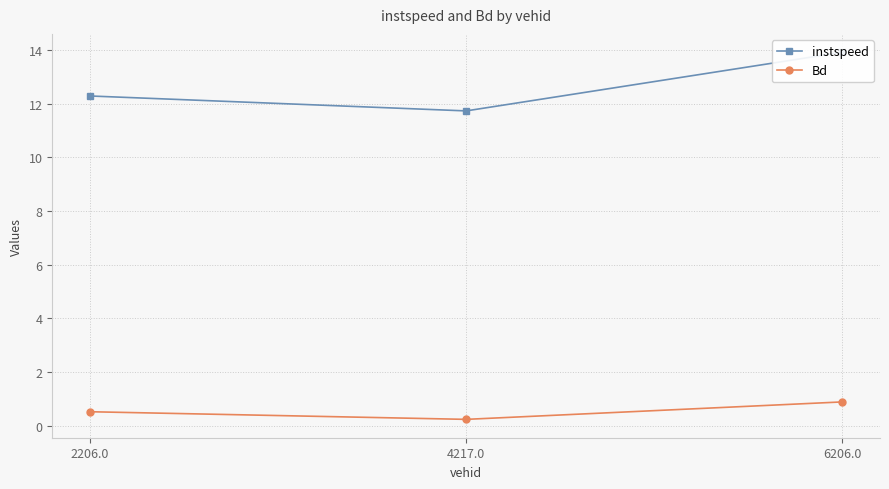

Read the instspeed value at 6206.0.

13.9